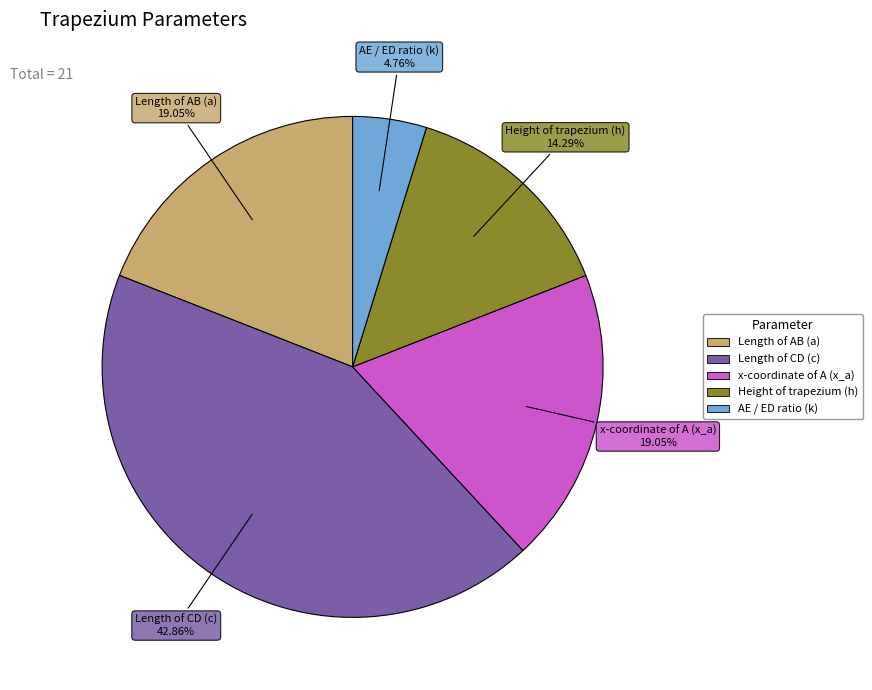

Count the number of slices in the pie.

5